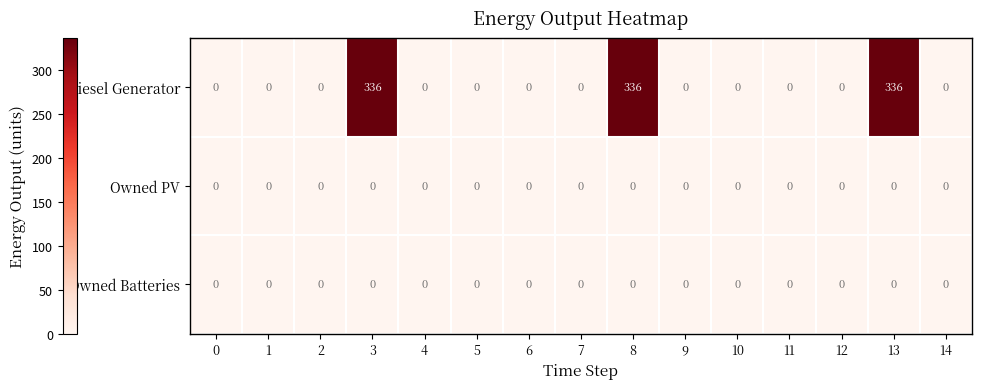

The Owned Batteries series shows 0 at 0. True or false?

True